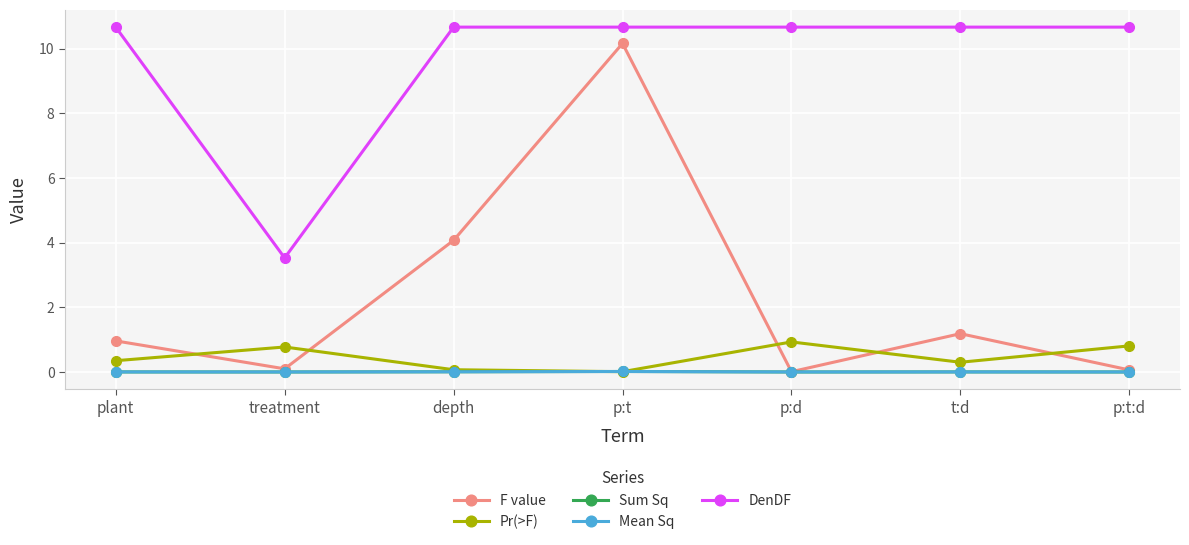

True or false: F value and Mean Sq intersect in this chart.

False